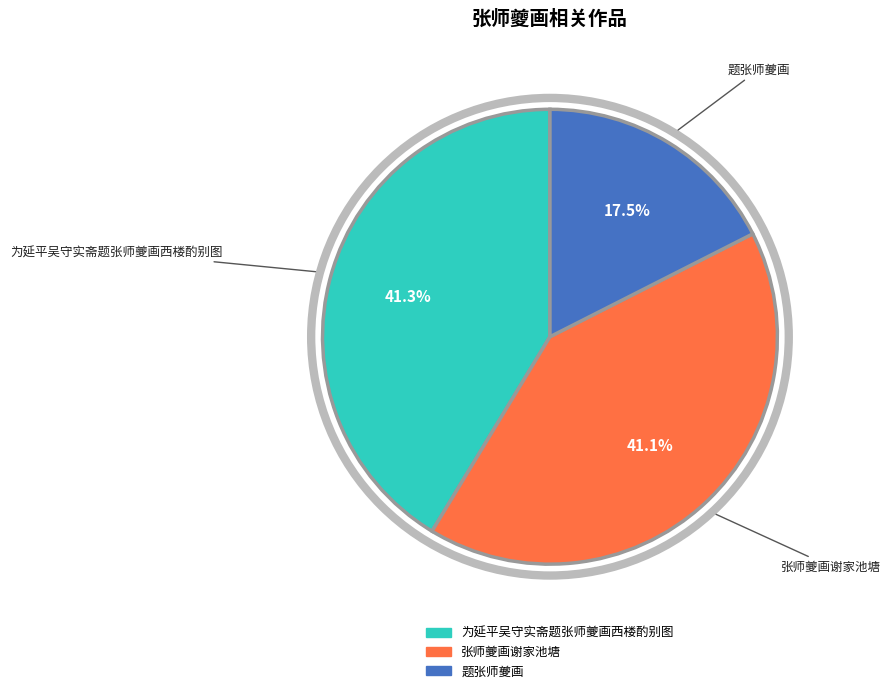

True or false: 张师夔画谢家池塘 accounts for 47% of the total.

False